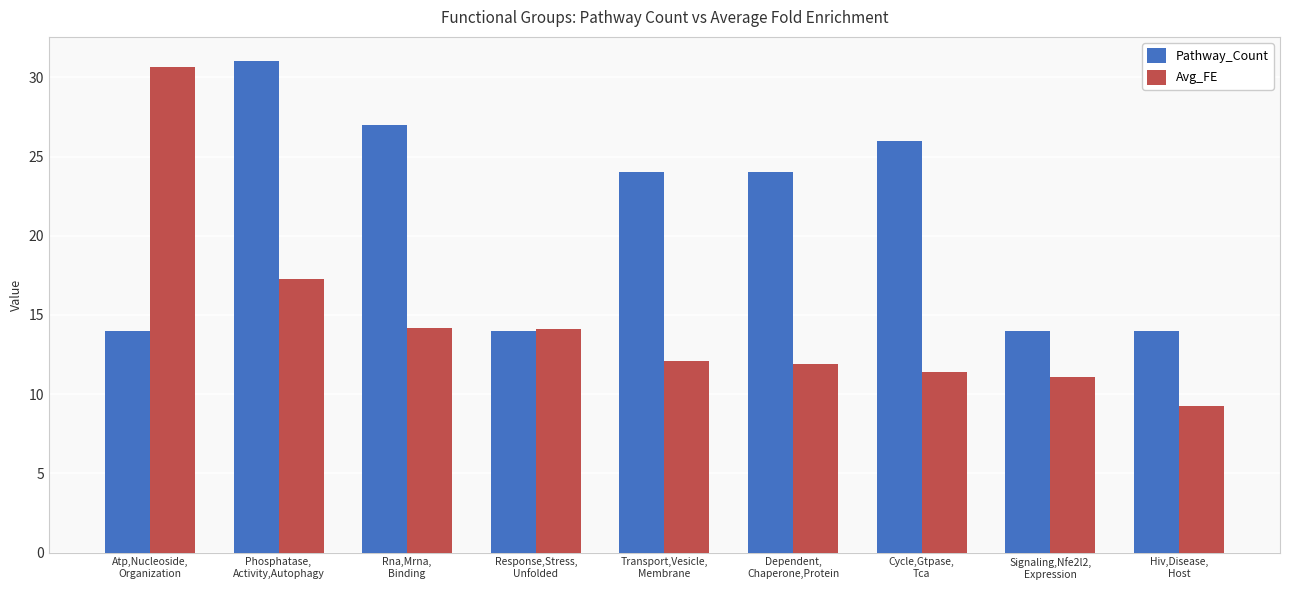

What is the difference between the Pathway_Count values at Transport,Vesicle,
Membrane and Atp,Nucleoside,
Organization?

10.0